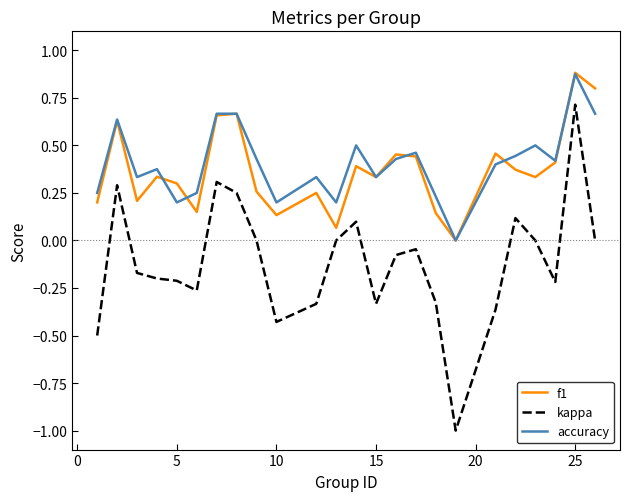

Which series has the largest range (max minus min)?

kappa